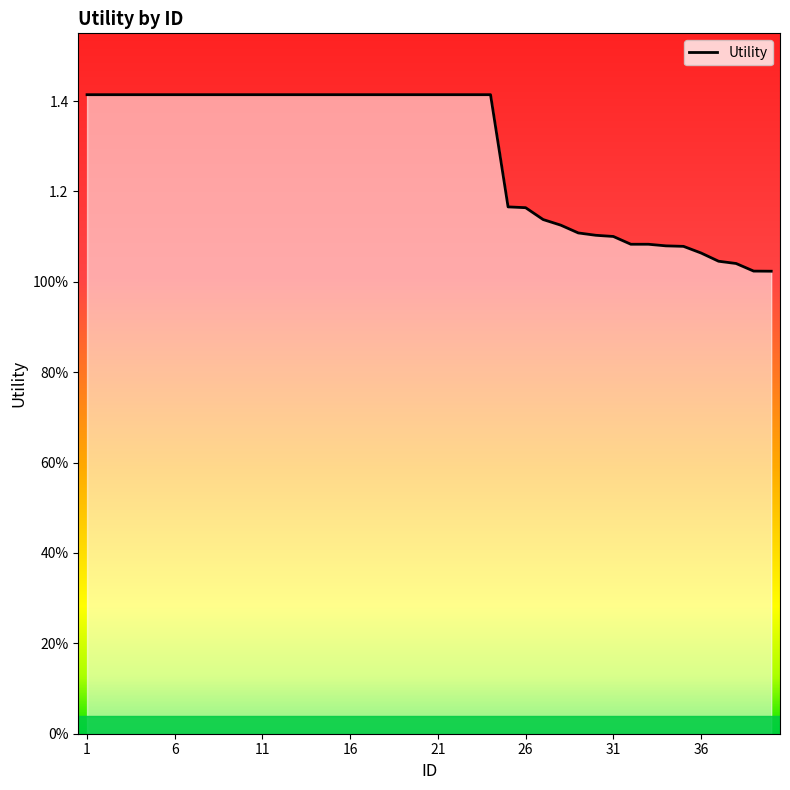

Which label corresponds to the largest value in the chart?

1